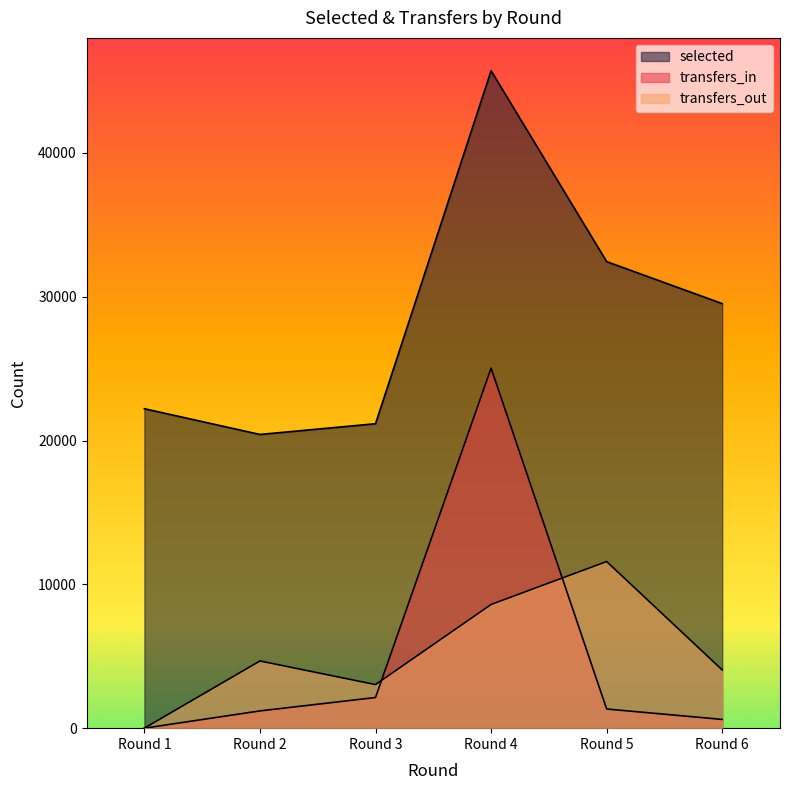

How many values in the selected series exceed 29524?

2